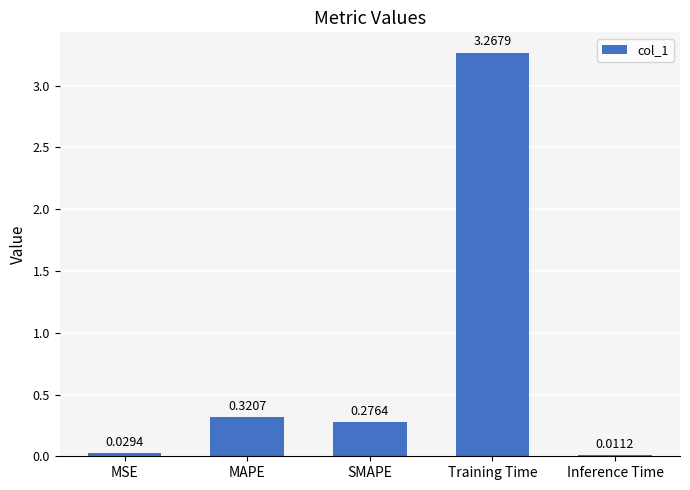

Rank the categories by value from highest to lowest.

Training Time, MAPE, SMAPE, MSE, Inference Time